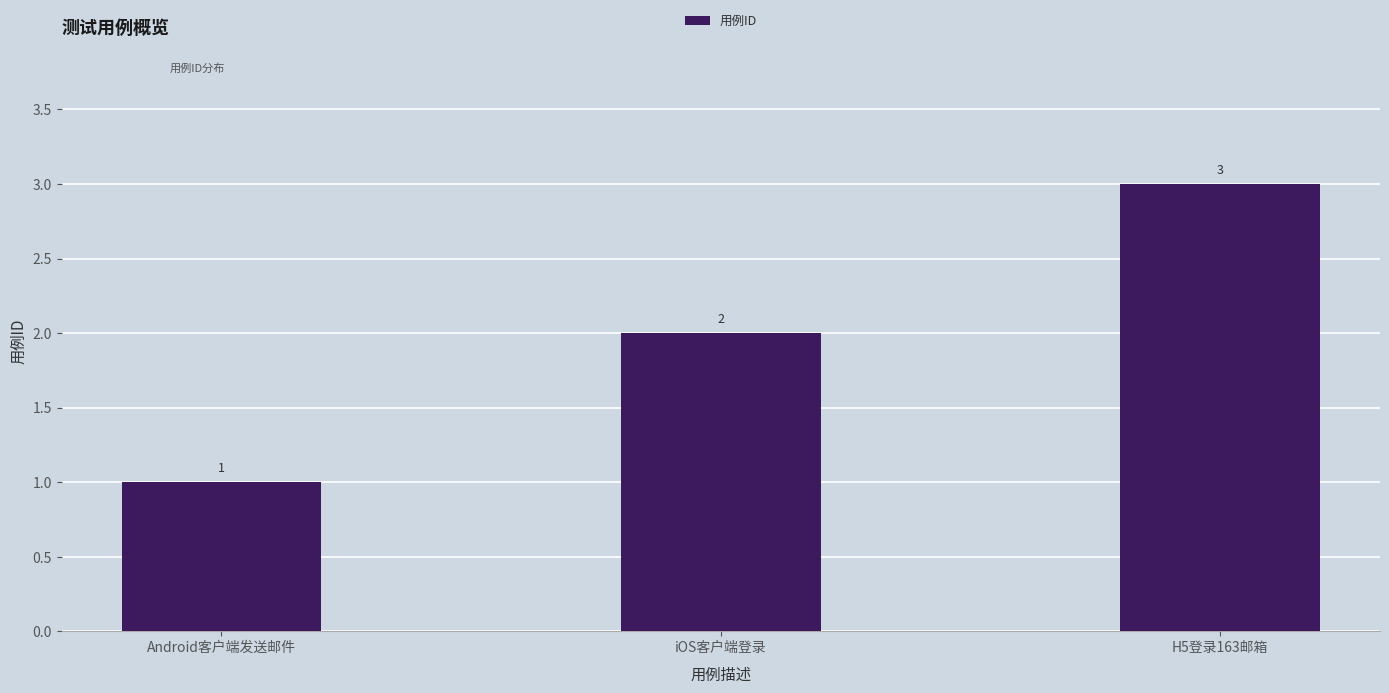

Between iOS客户端登录 and H5登录163邮箱, which is larger?

H5登录163邮箱